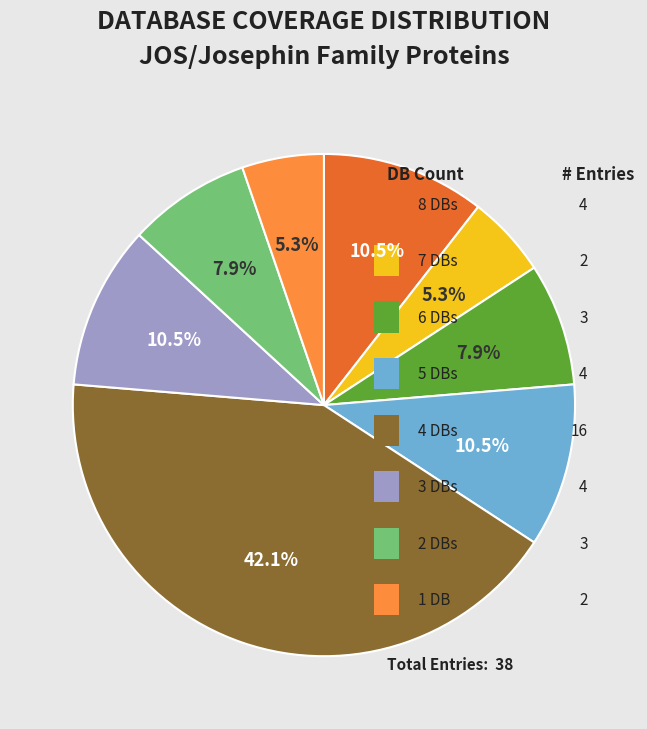

What percentage is the Db_count_5 slice, to the nearest percent?

11%